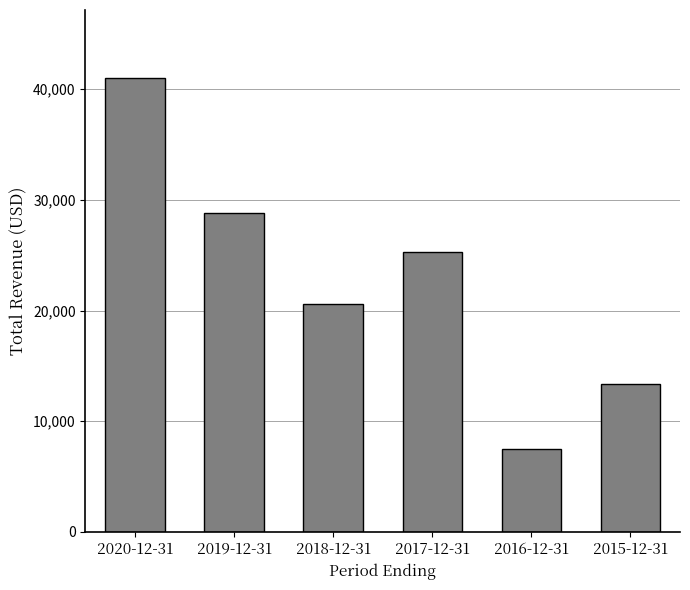

Reading left to right, transcribe all the data shown in this chart.

2020-12-31=41000	2019-12-31=28800	2018-12-31=20600	2017-12-31=25300	2016-12-31=7500	2015-12-31=13400